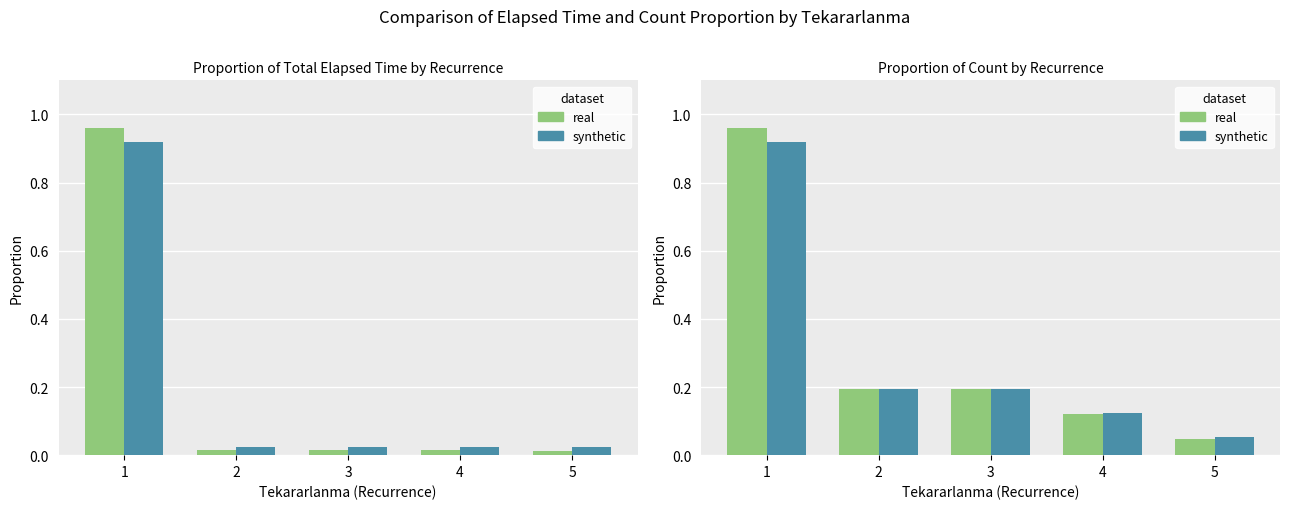

What is the total value across all series at 1?

1.9